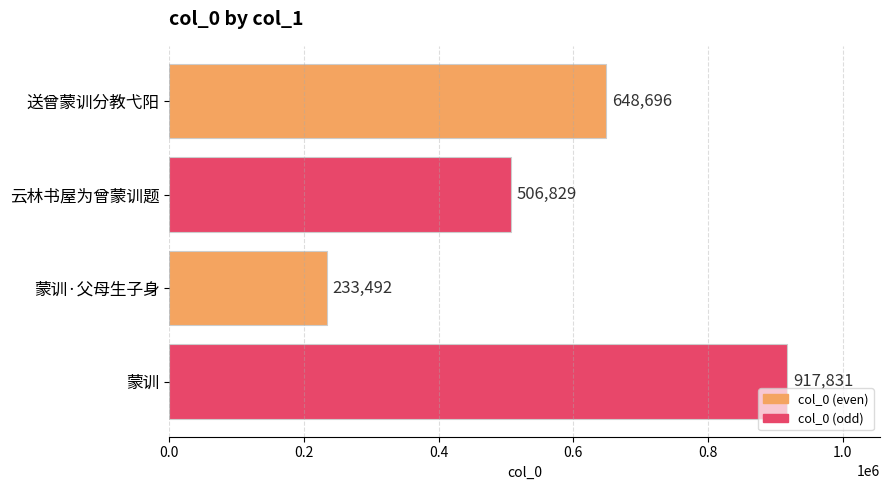

What is the sum of the values at 蒙训·父母生子身 and 蒙训?

1151323